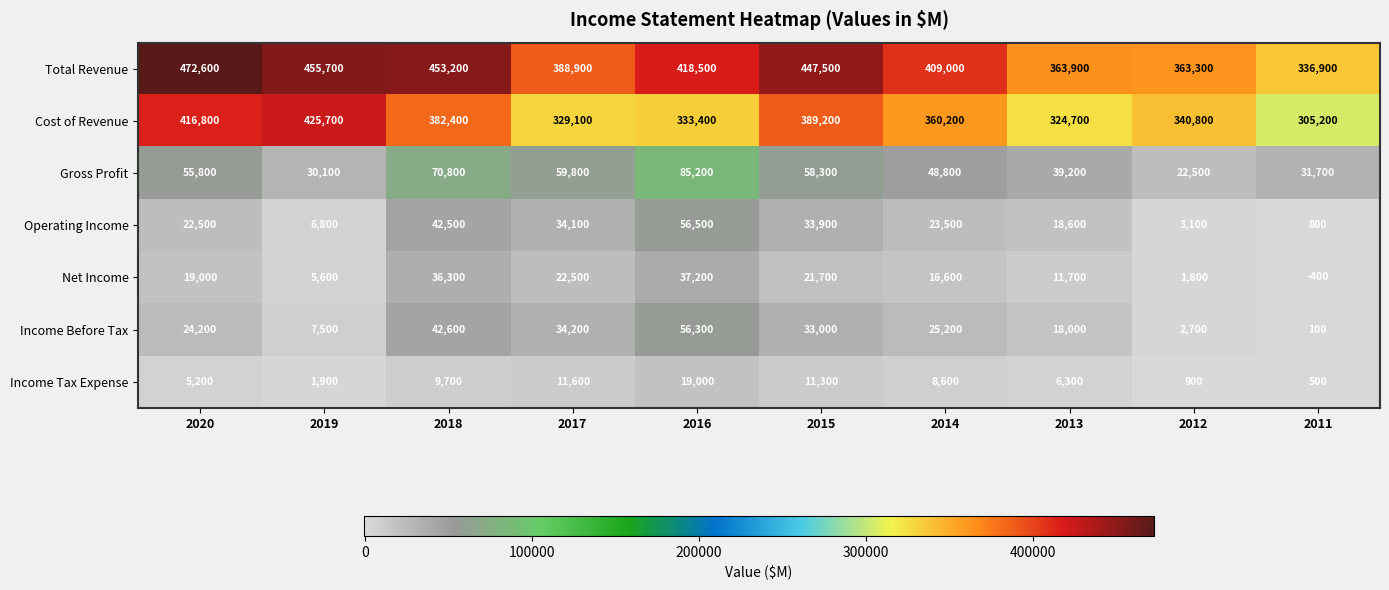

Between 2019 and 2013, which series saw the biggest shift?

Cost of Revenue